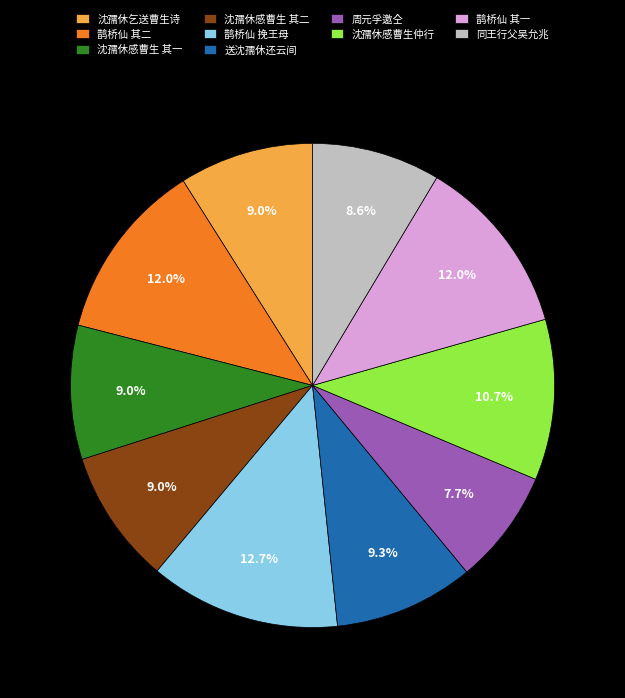

What is the largest slice in the pie chart?

鹊桥仙 挽王母